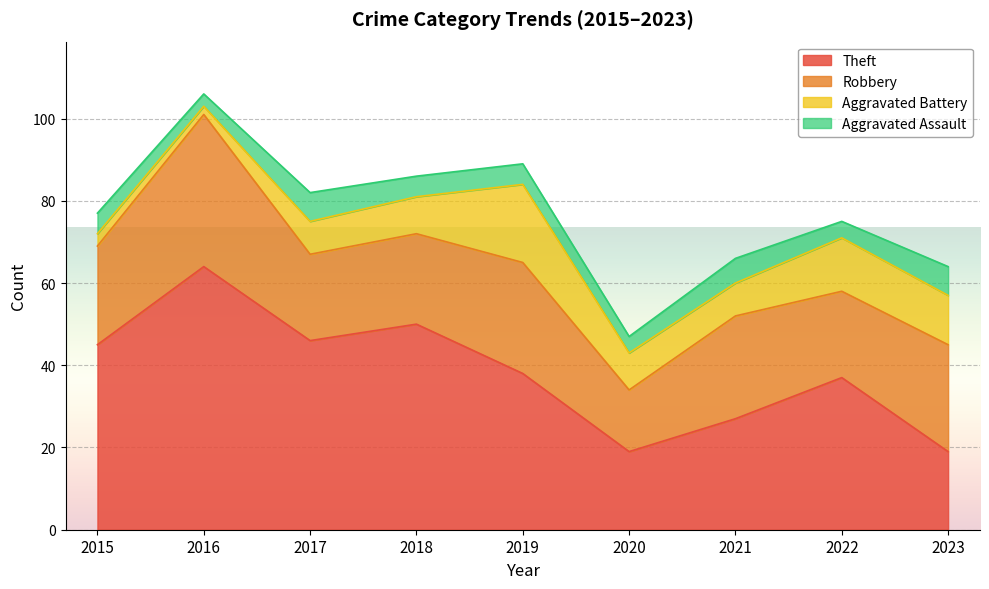

At which category does the chart reach its peak across all series?

2016